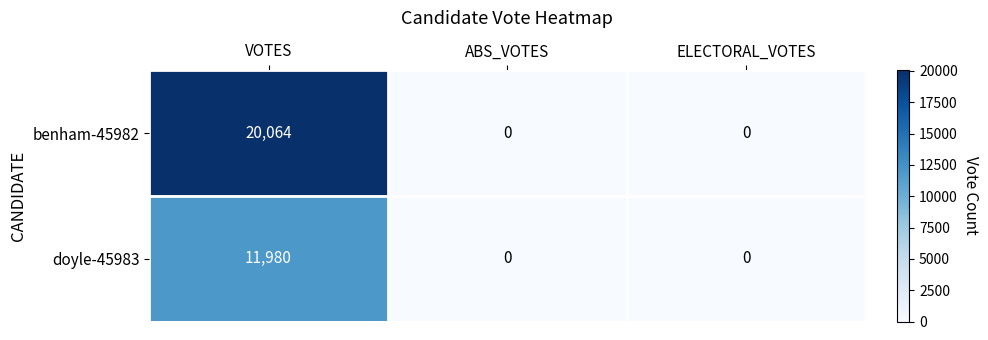

Count the number of categories in the chart.

3